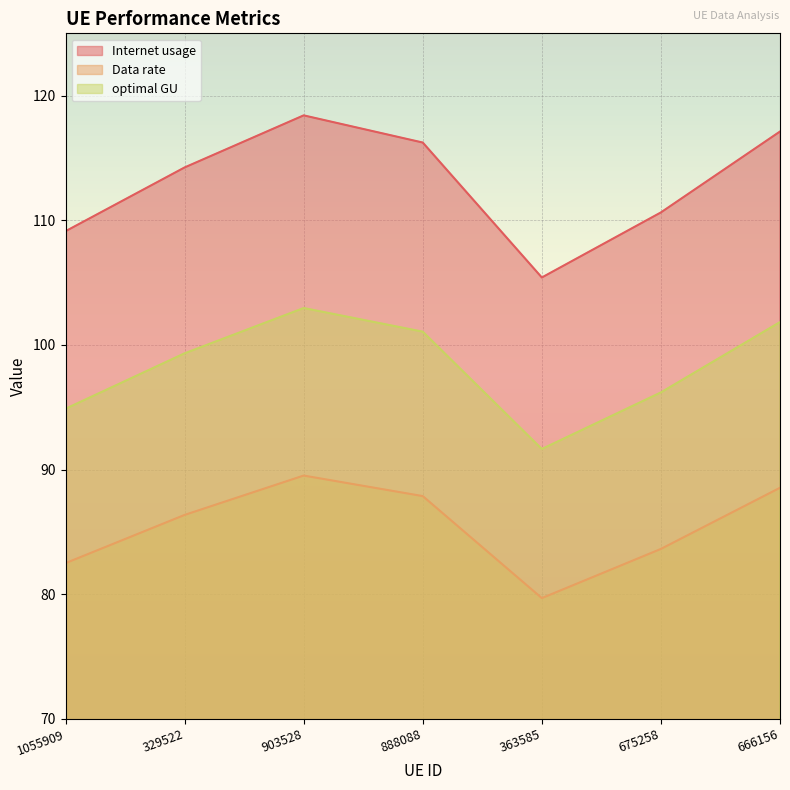

What is the difference between the Data rate values at 329522 and 903528?

3.2